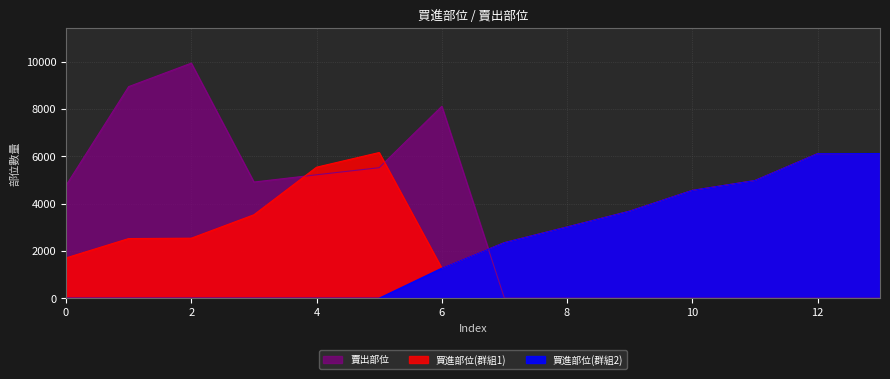

Which series has the widest spread of values?

賣出部位